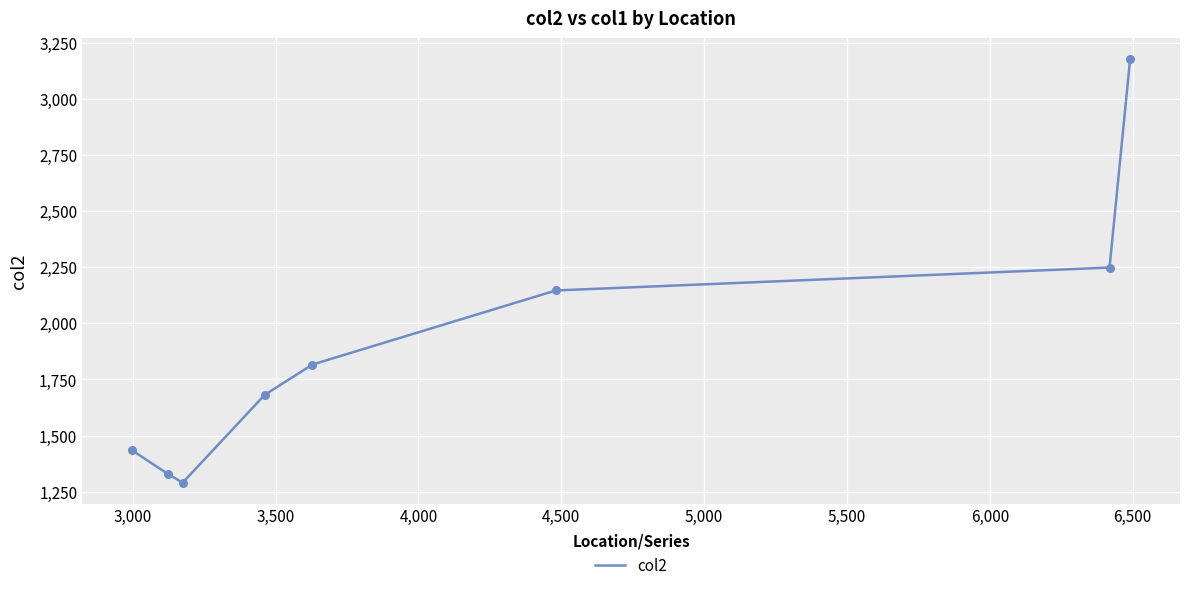

True or false: there are more than 1 points higher than both neighbors.

False